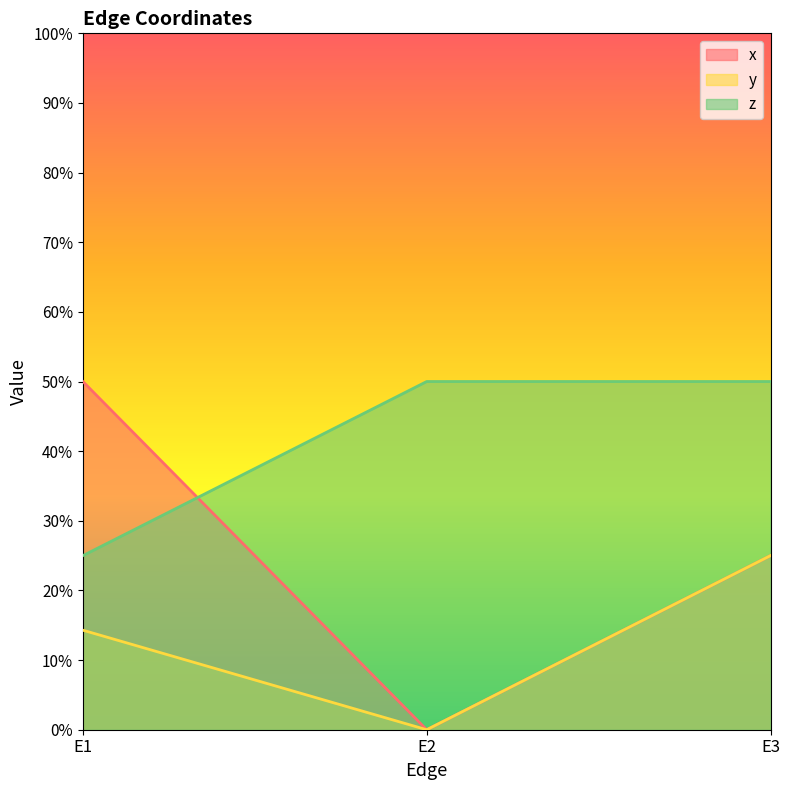

Which series has the largest total across all categories?

z